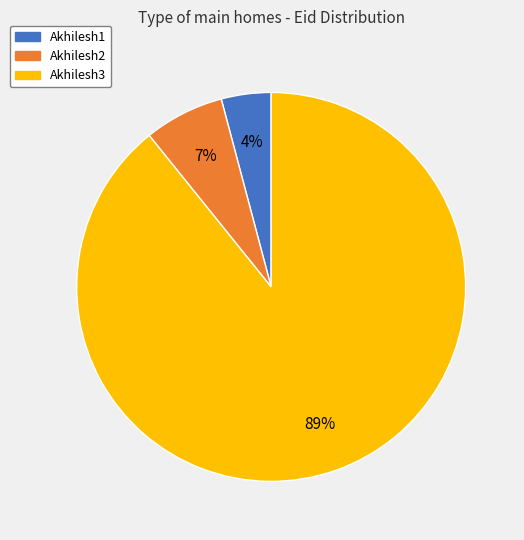

To the nearest percent, what percentage of the pie is Akhilesh2?

7%